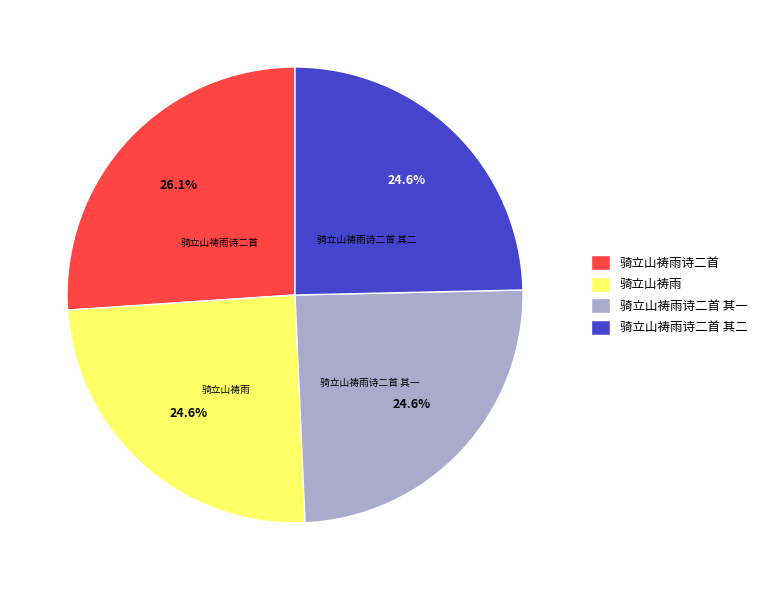

What is the ratio of the value at 骑立山祷雨诗二首 其二 to the value at 骑立山祷雨诗二首 其一?

1.0